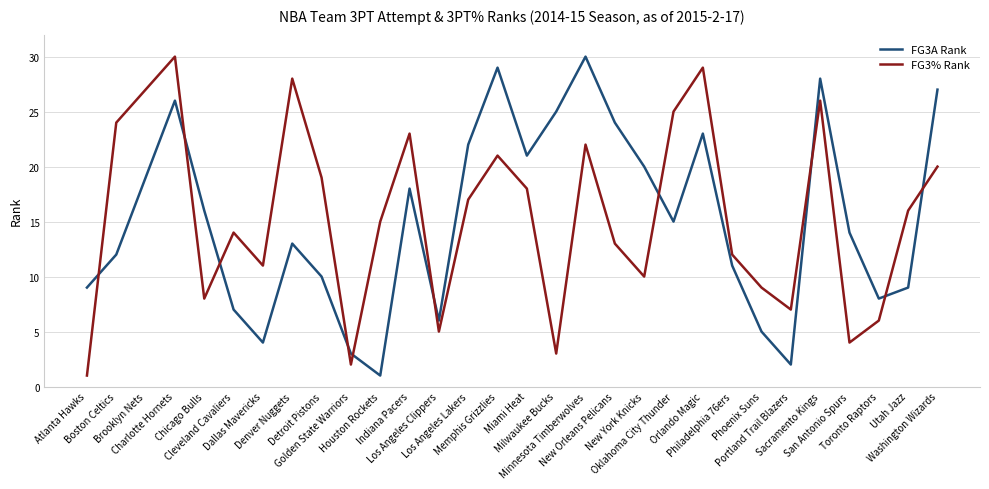

True or false: FG3% Rank and FG3A Rank cross at least once.

True